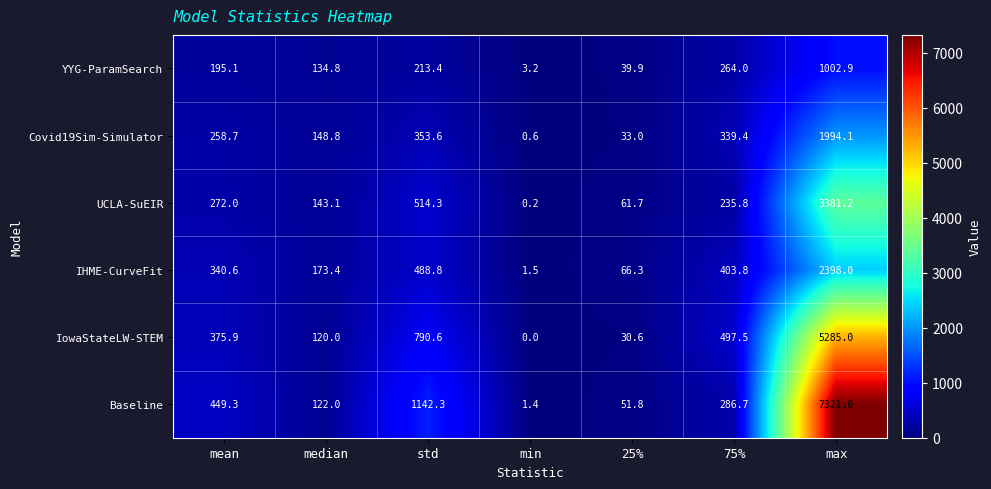

How many distinct data groups are displayed?

6